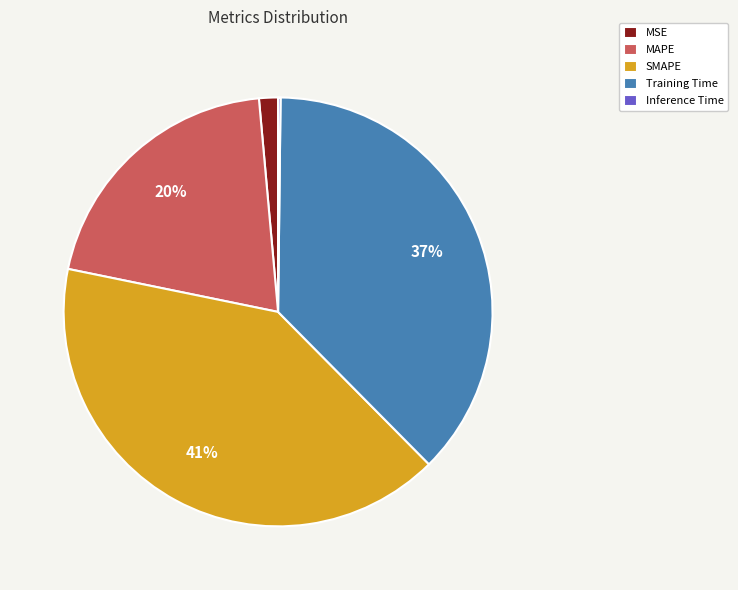

Which has a higher value, SMAPE or MAPE?

SMAPE